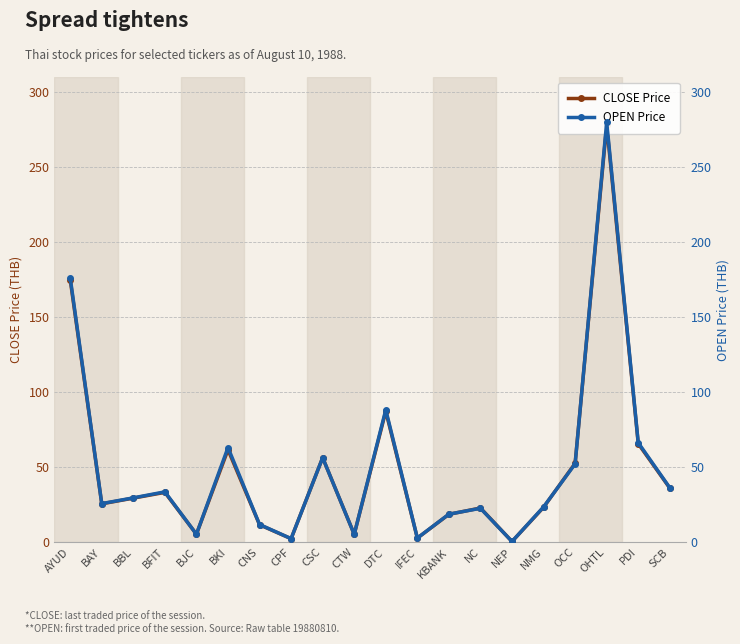

What is the approximate value of CLOSE Price at SCB?

36.1